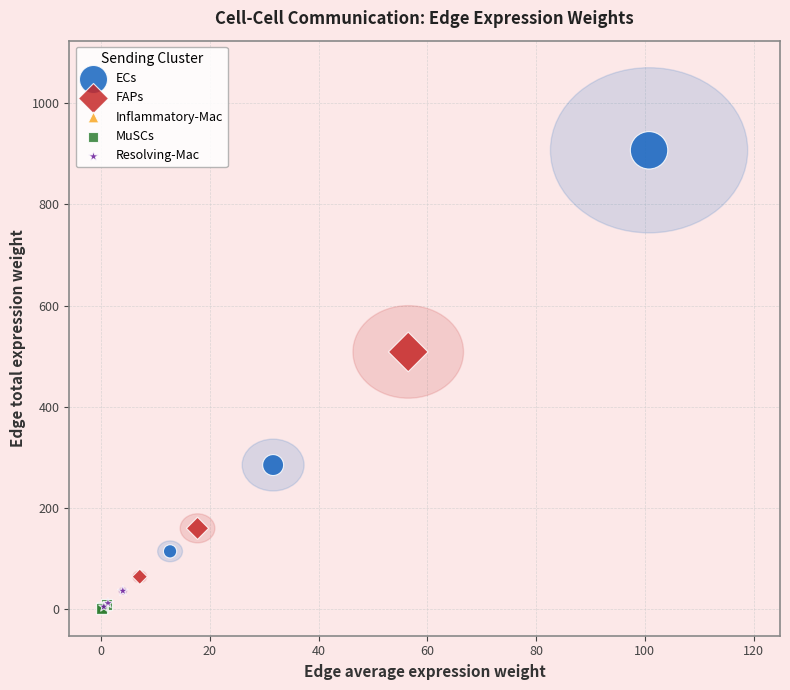

Which series reaches the maximum Y coordinate?

ECs